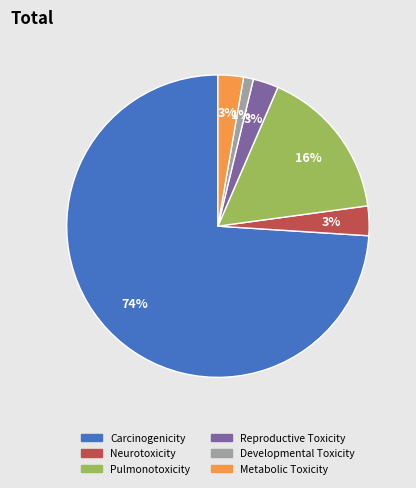

Does any single category account for the majority?

Yes